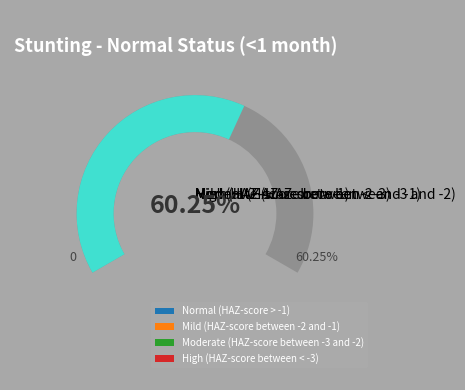

What is the change in value from Normal (HAZ-score > -1) to Mild (HAZ-score between -2 and -1)?

-0.4